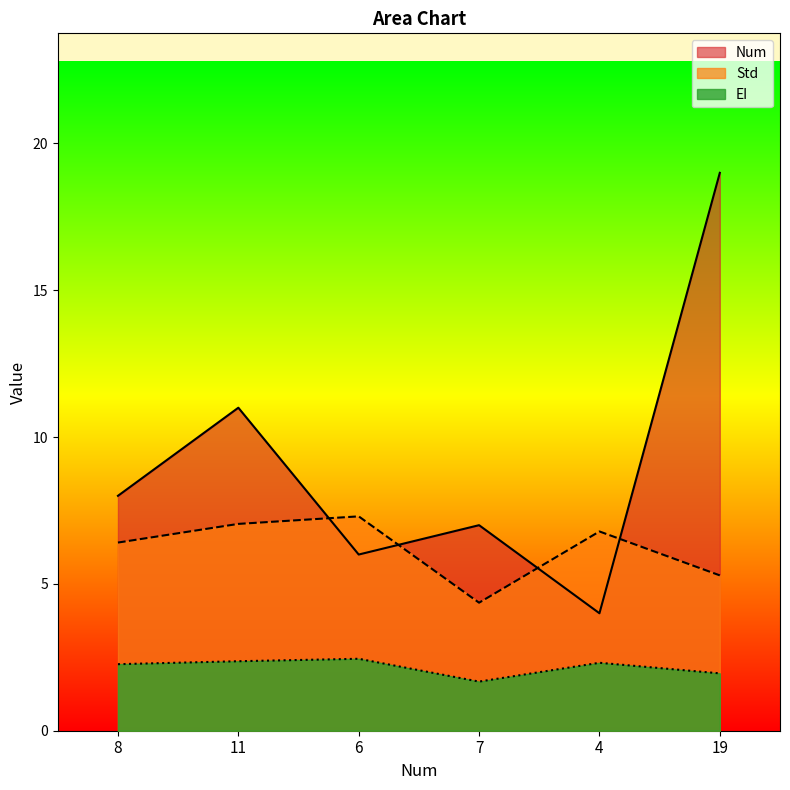

What is the value of the Num point at the 3rd from the left?

6.0